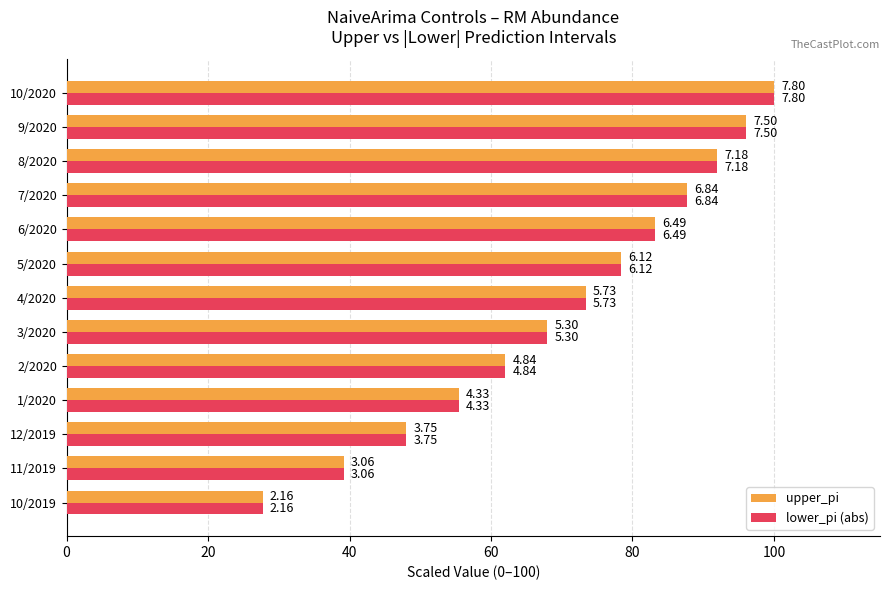

What are all the series names shown in the legend?

upper_pi, lower_pi (abs)